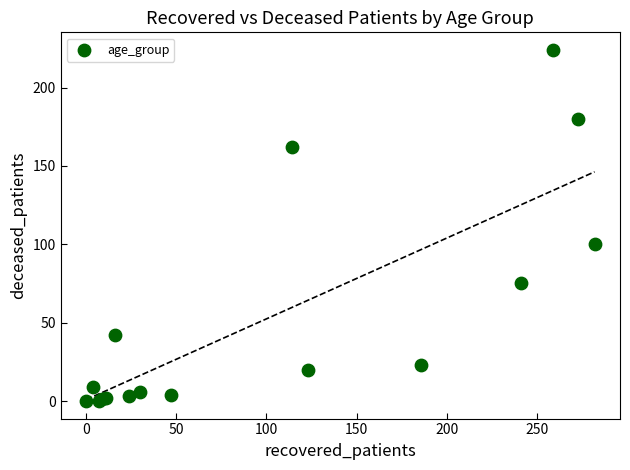

What Y value in the scatter plot is closest to 112?

100